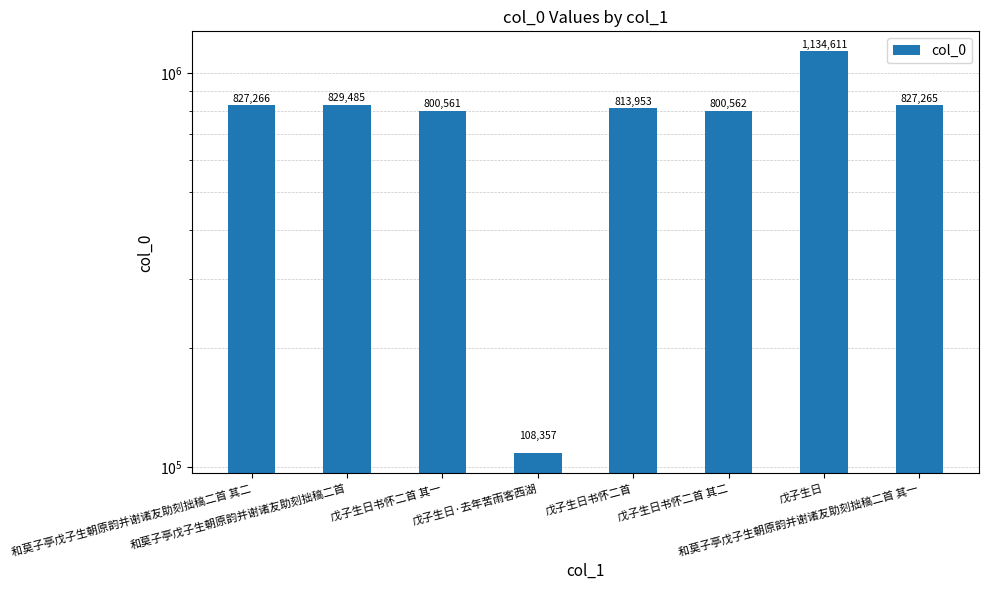

How many values exceed 827265?

3